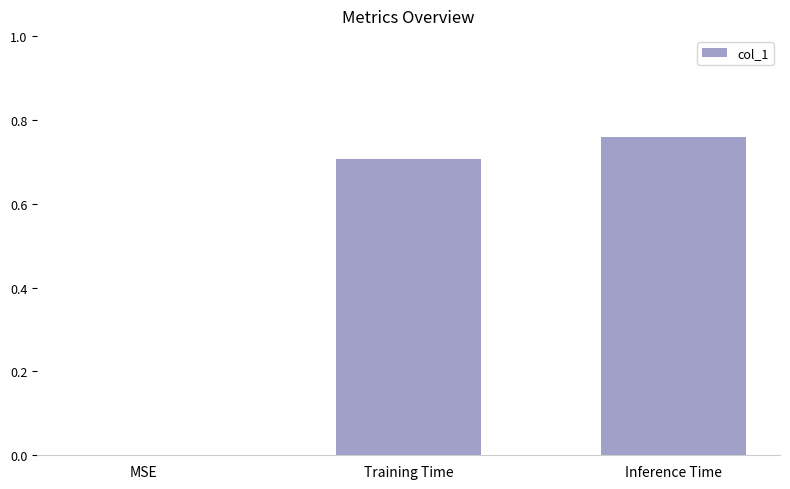

The chart shows a value of 0.3 at MSE. True or false?

False